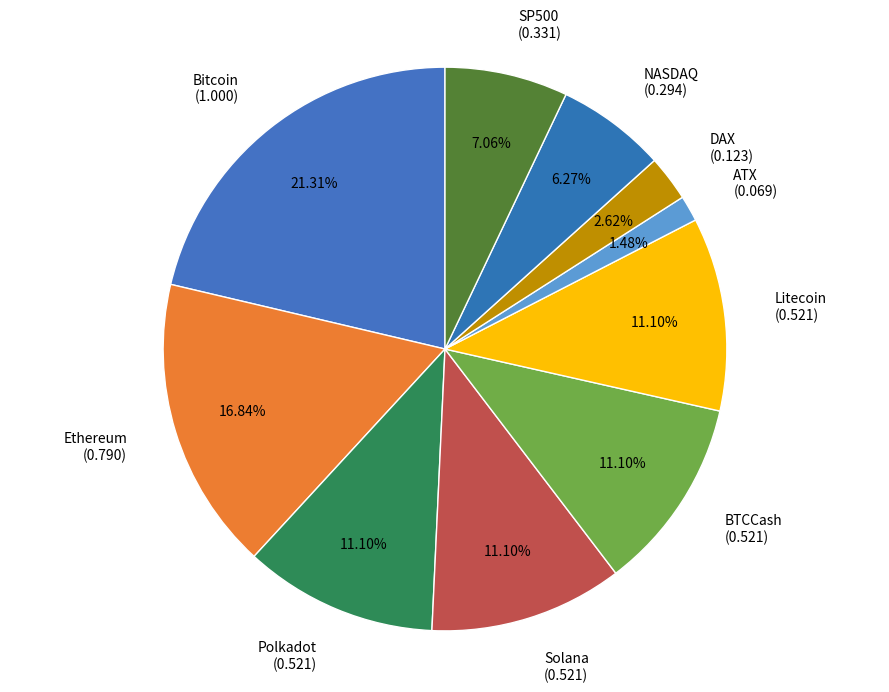

To the nearest percent, what is the difference between the DAX and Litecoin slice percentages?

8%